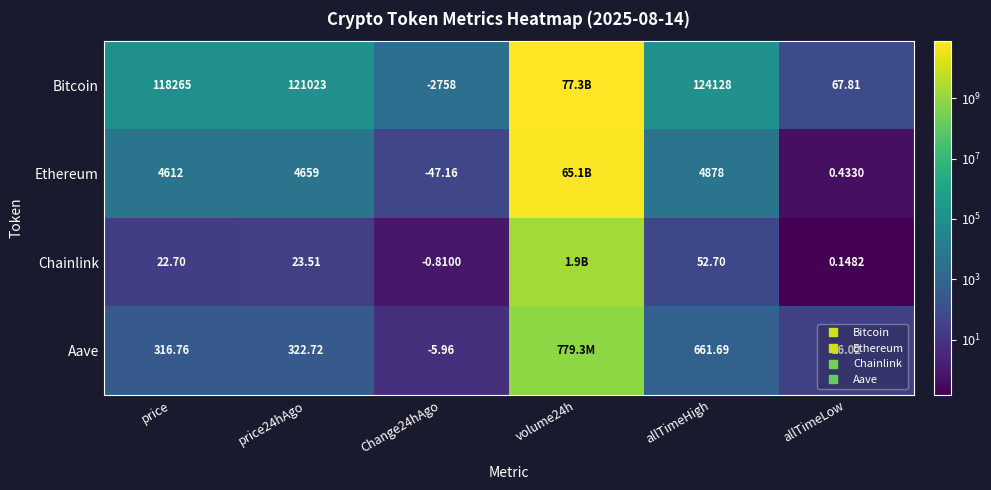

Where is Chainlink nearest to the value 954724579?

allTimeHigh